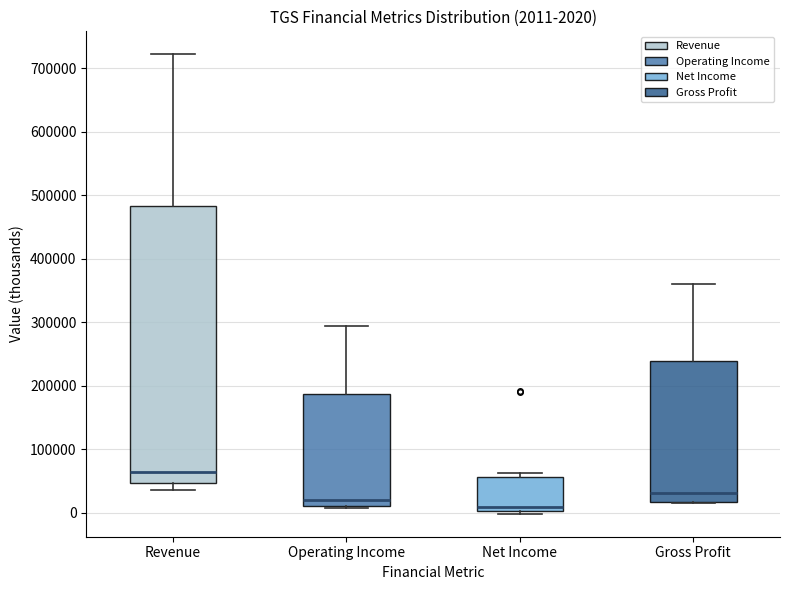

Which box is the tallest, from its lower edge to its upper edge?

Revenue